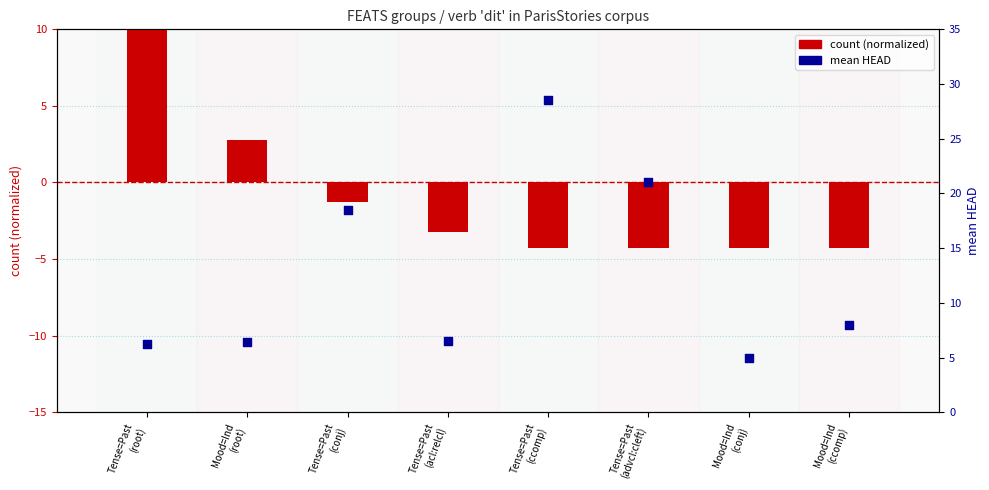

At which category is the sum across all series the highest?

Tense=Past
(root)